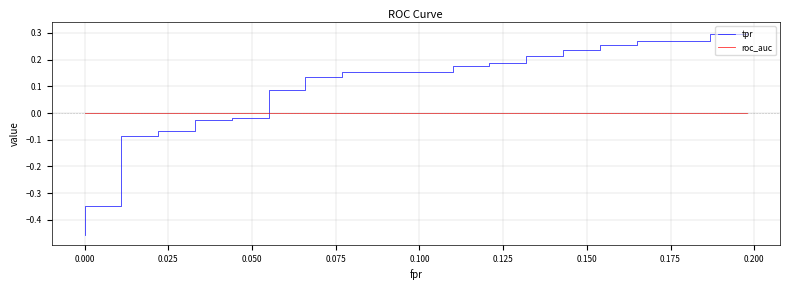

What are all the series names shown in the legend?

tpr, roc_auc